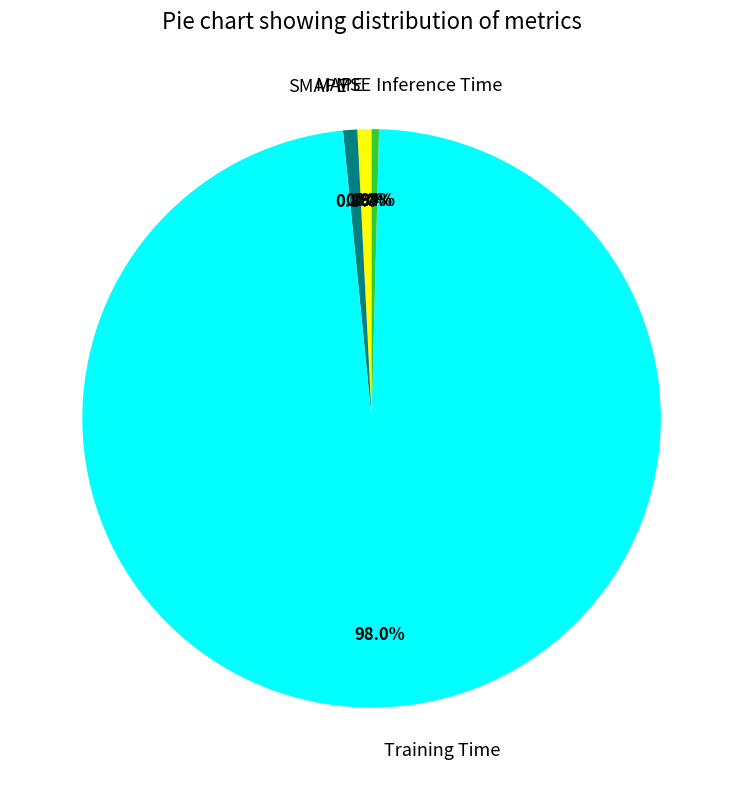

Which category has the biggest portion of the pie?

Training Time